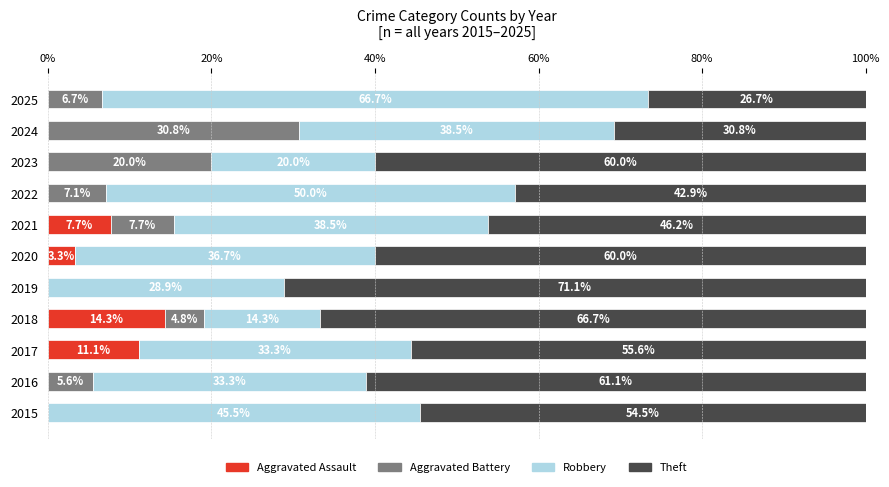

How many values in the Aggravated Assault series exceed 0?

4